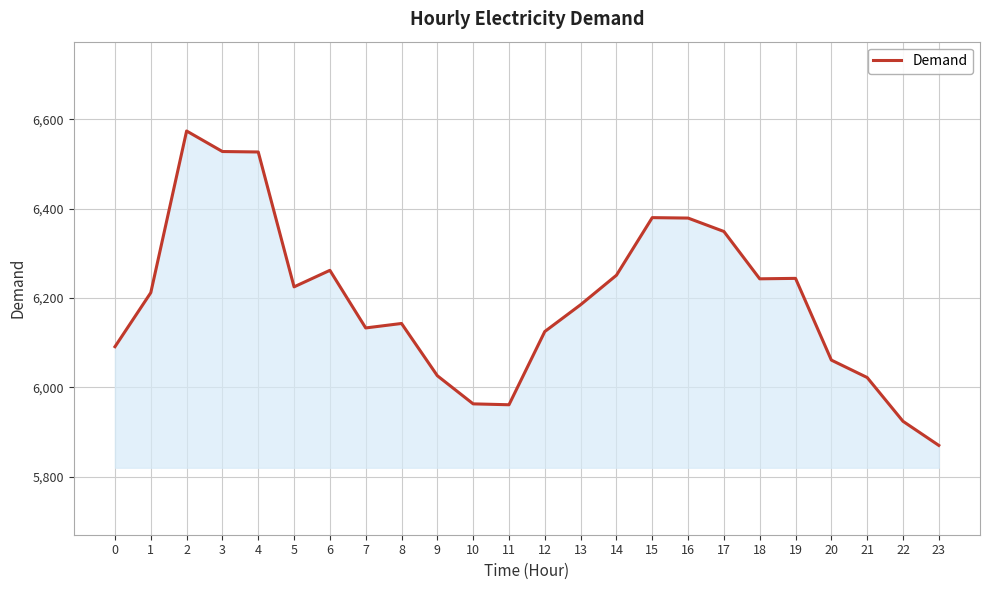

What is the change in value from 2 to 22?

-650